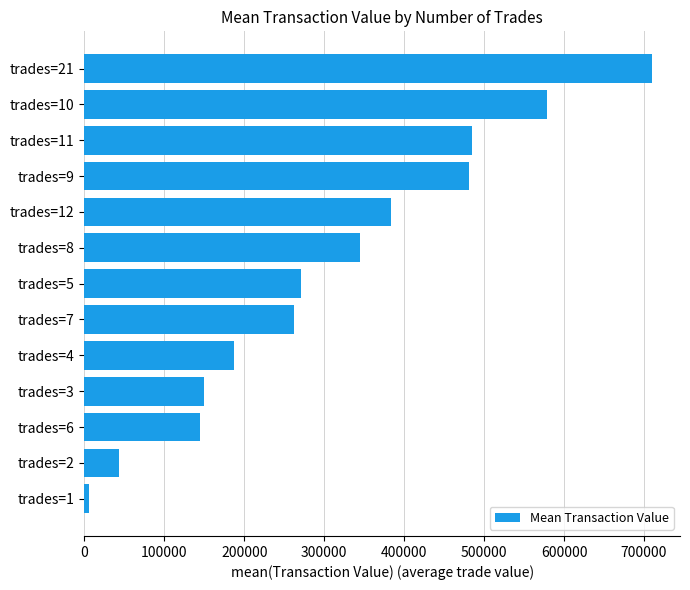

How many values are below 271125?

6